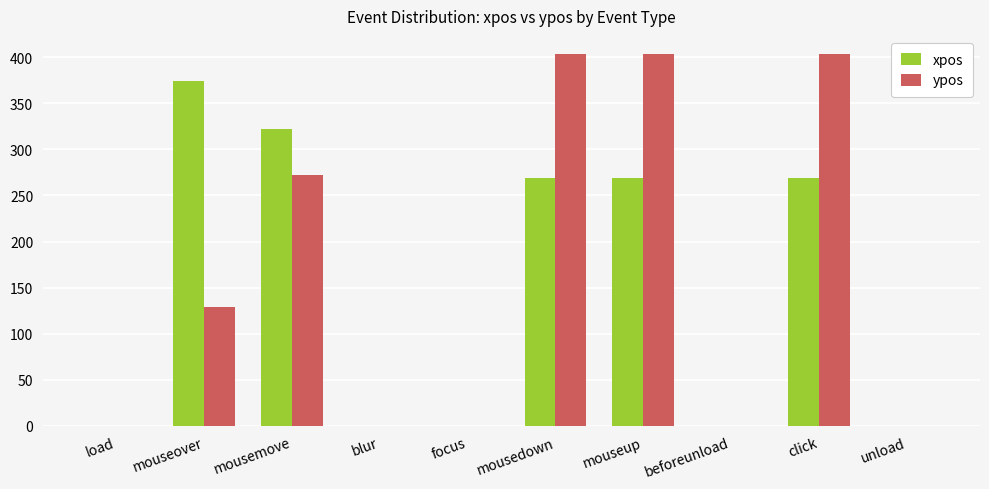

The ypos series shows 0 at load. True or false?

True